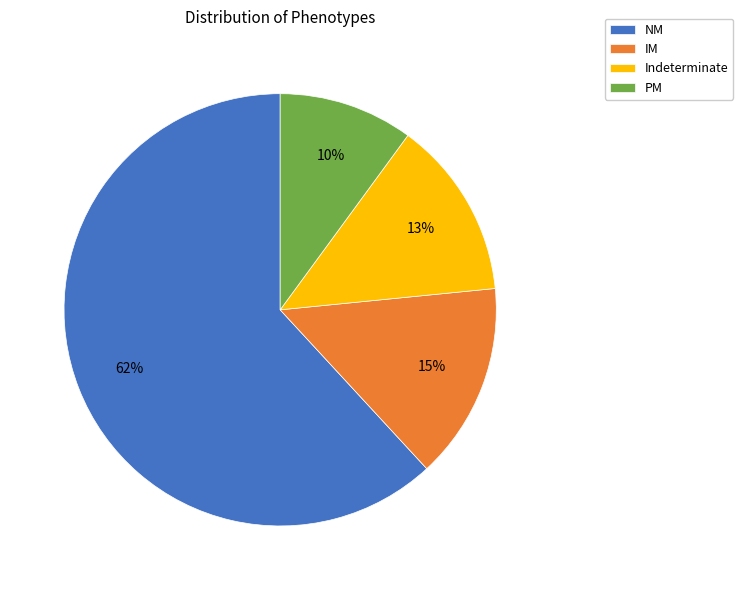

Which category has the smallest portion of the pie?

PM